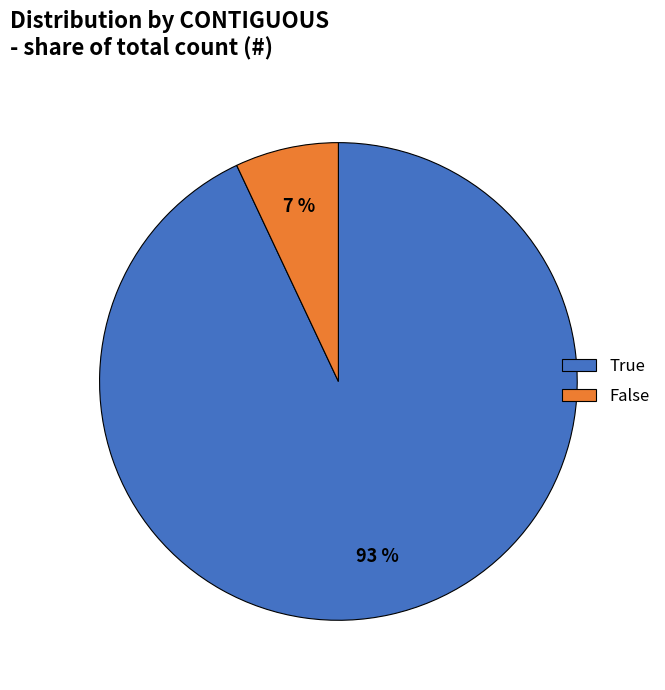

Which category accounts for the majority?

True